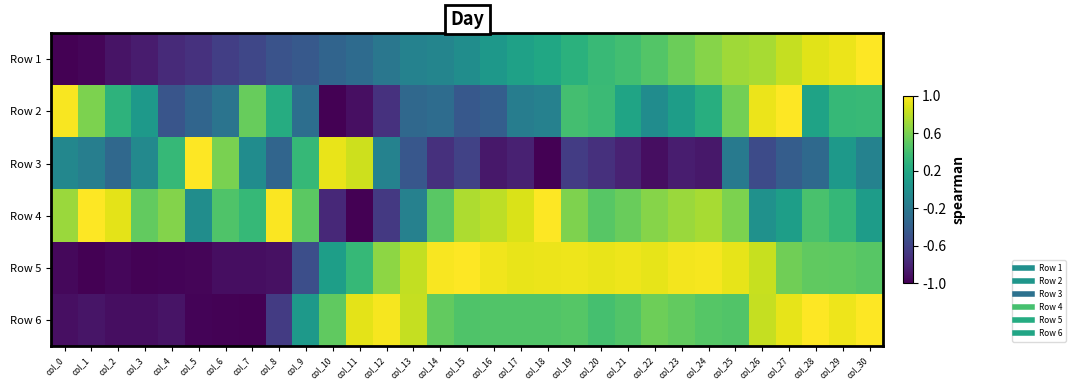

Rank the series at col_20 from highest to lowest value.

Row 5, Row 4, Row 6, Row 2, Row 1, Row 3